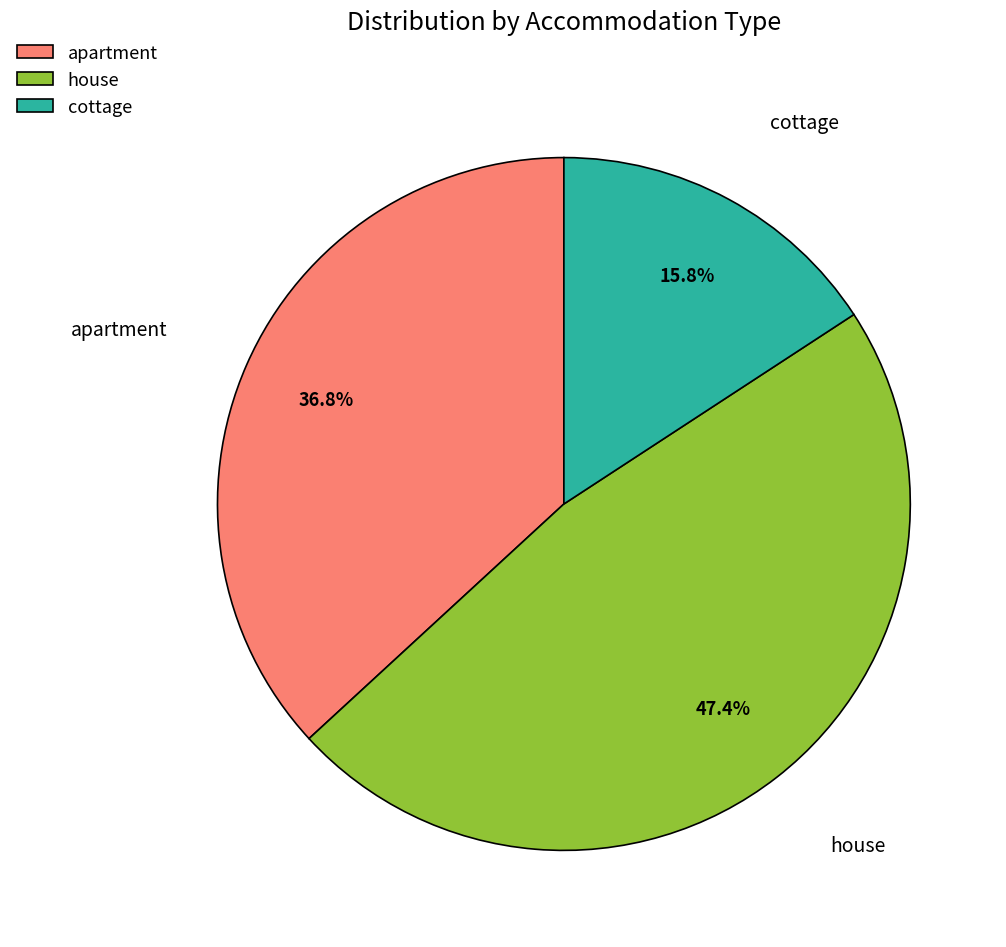

Is there any slice that represents more than half of the pie?

No